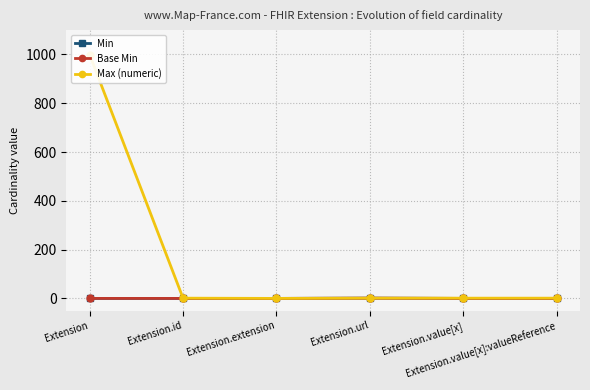

How many Min values are between 0 and 1?

6